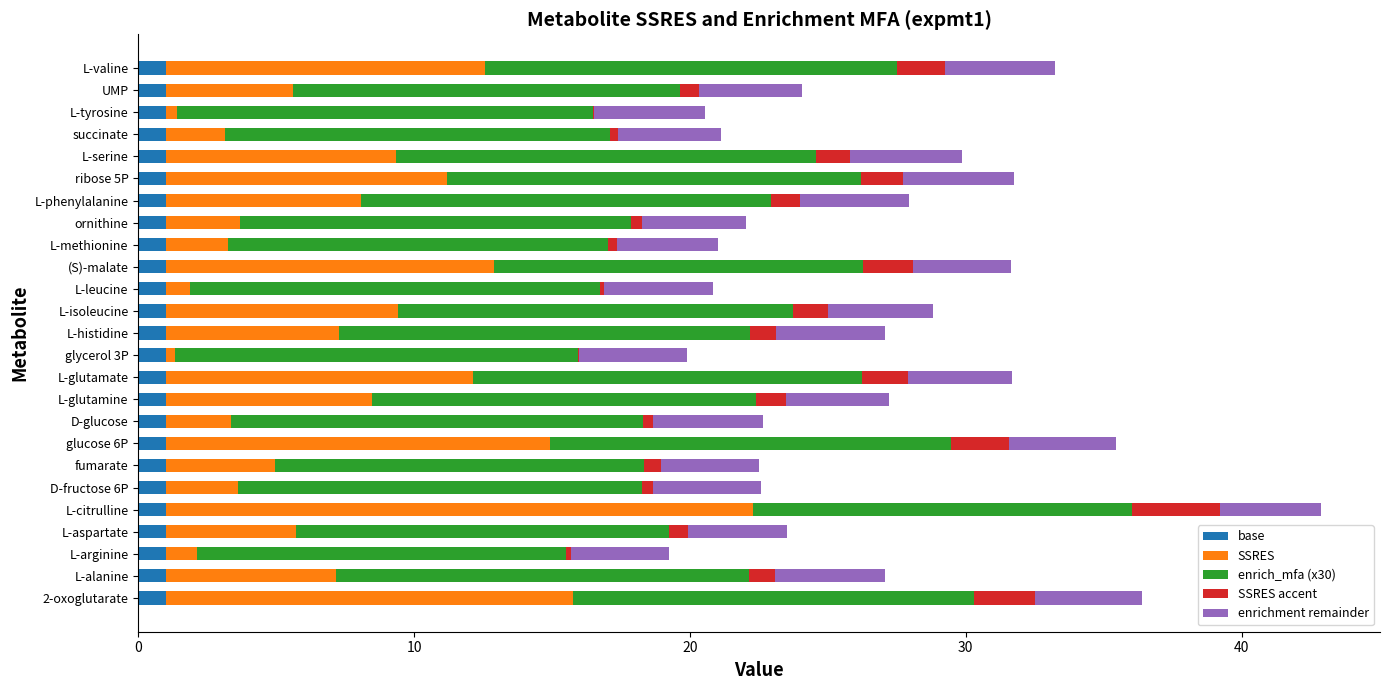

At which category is the sum across all series the highest?

L-citrulline